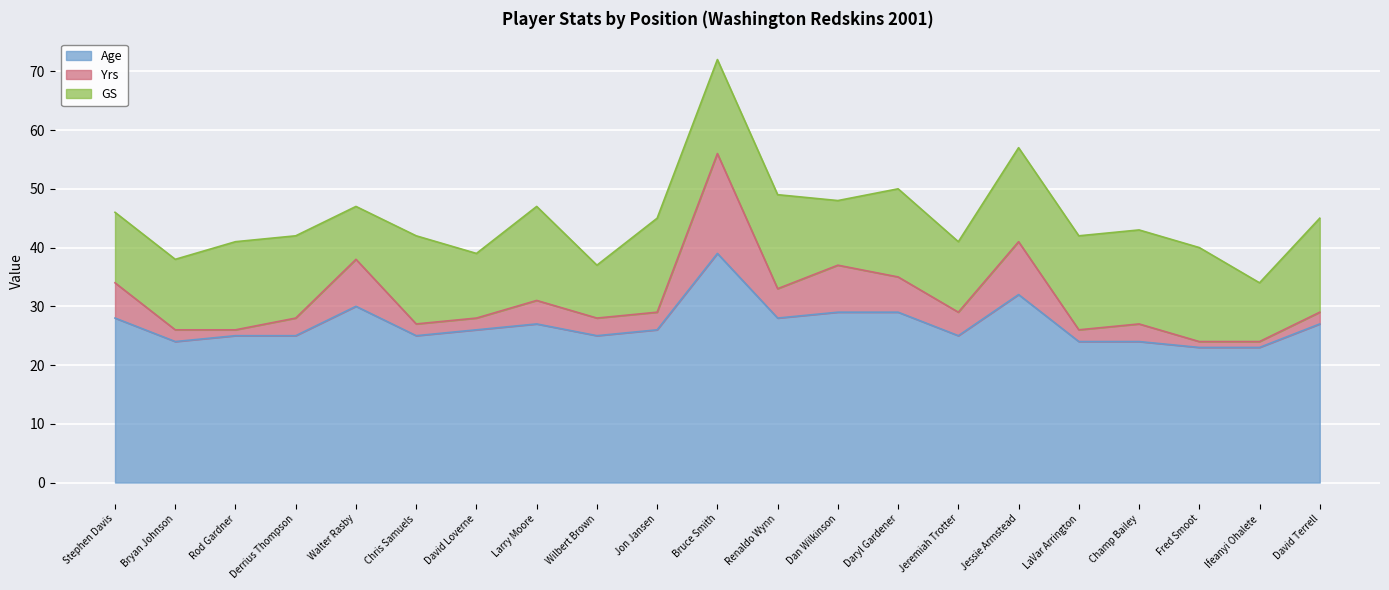

At which category is the sum across all series the highest?

Bruce Smith